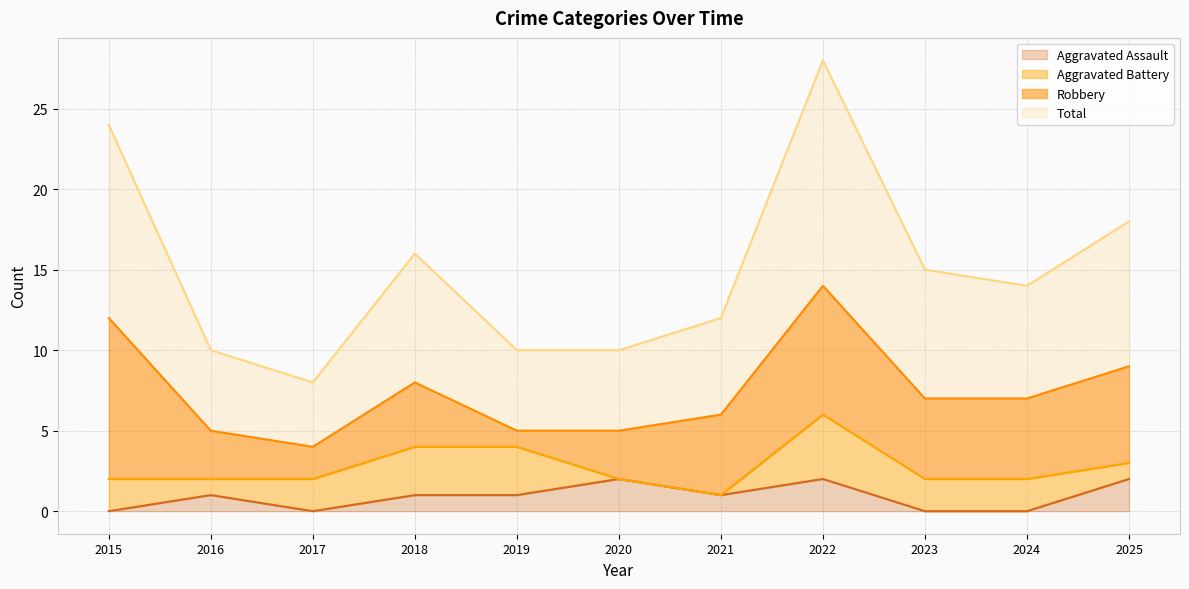

Is it true that Aggravated Assault equals 0 at 2023?

True